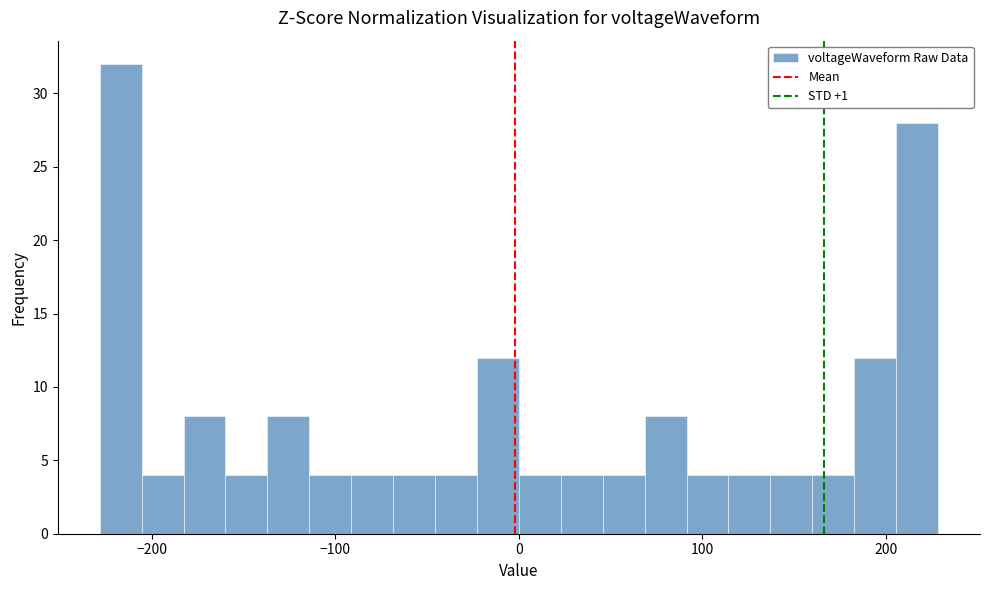

Read against the x-axis, roughly where is the centre of the tallest bar?

-220